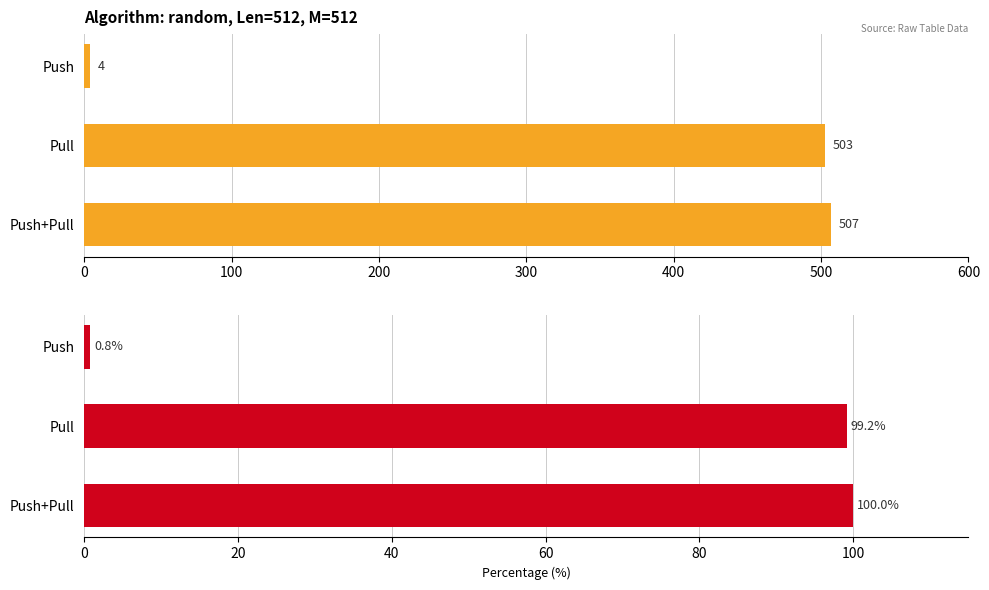

True or false: the data shows 701 at Push+Pull.

False